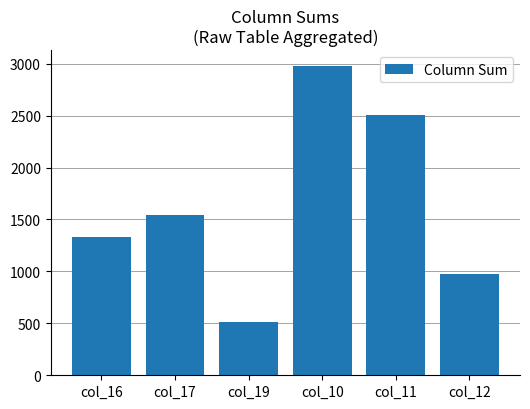

What is the change in value from col_17 to col_10?

+1434